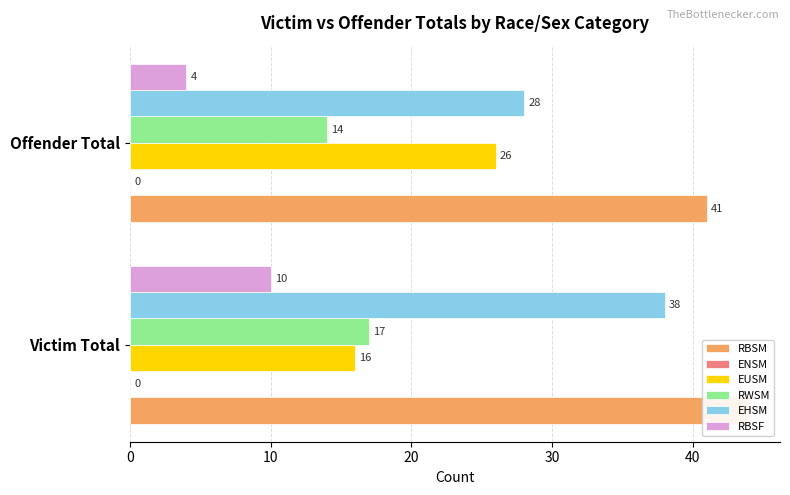

What is the average value of the RBSF series?

7.0